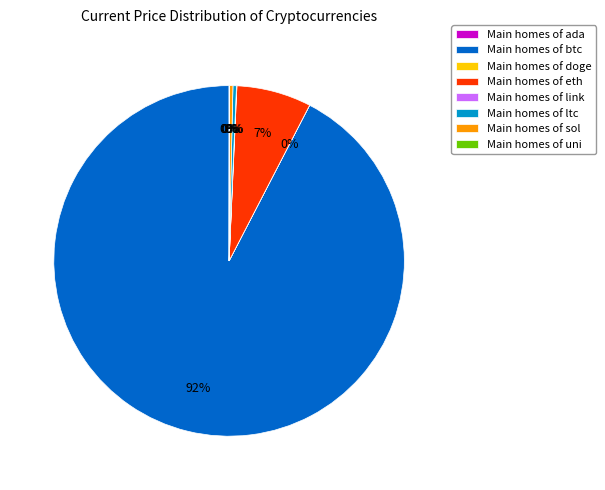

To the nearest percent, what is the difference between the Main homes of eth and Main homes of ltc slice percentages?

7%